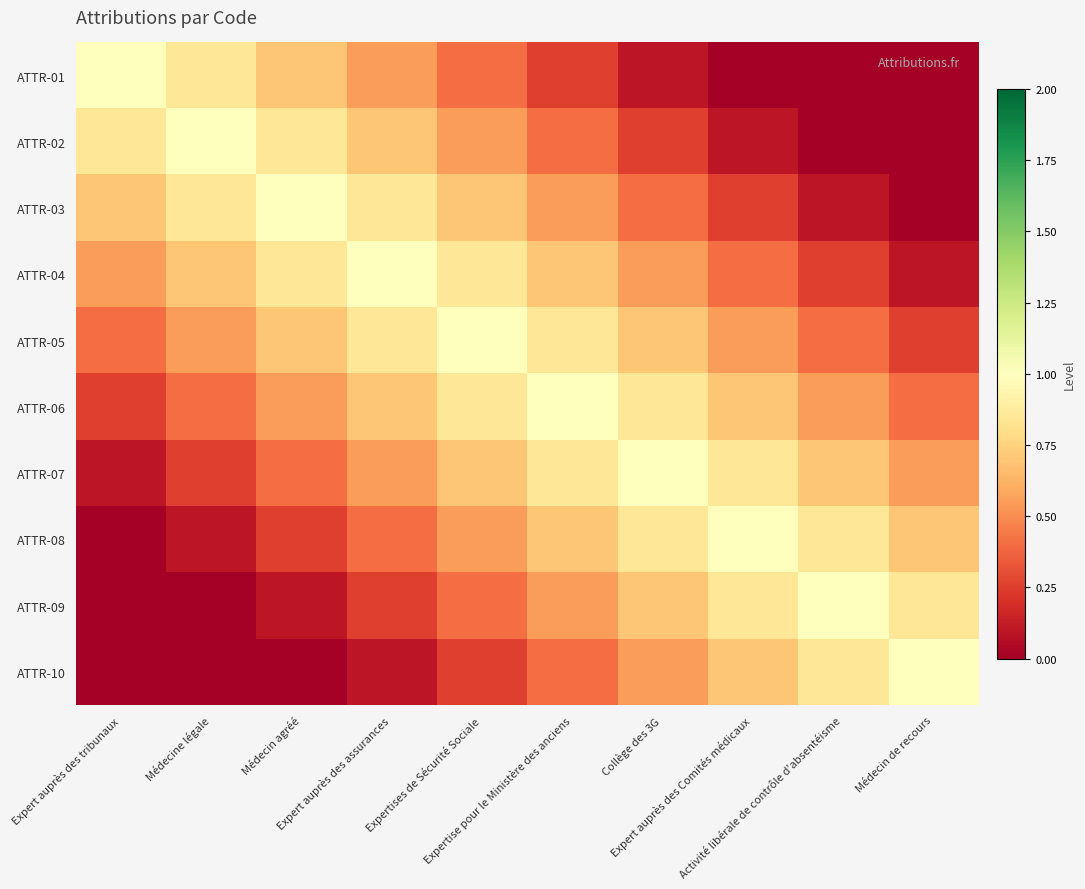

Between Expert auprès des tribunaux and Expertise pour le Ministère des anciens, which series saw the biggest shift?

ATTR-01